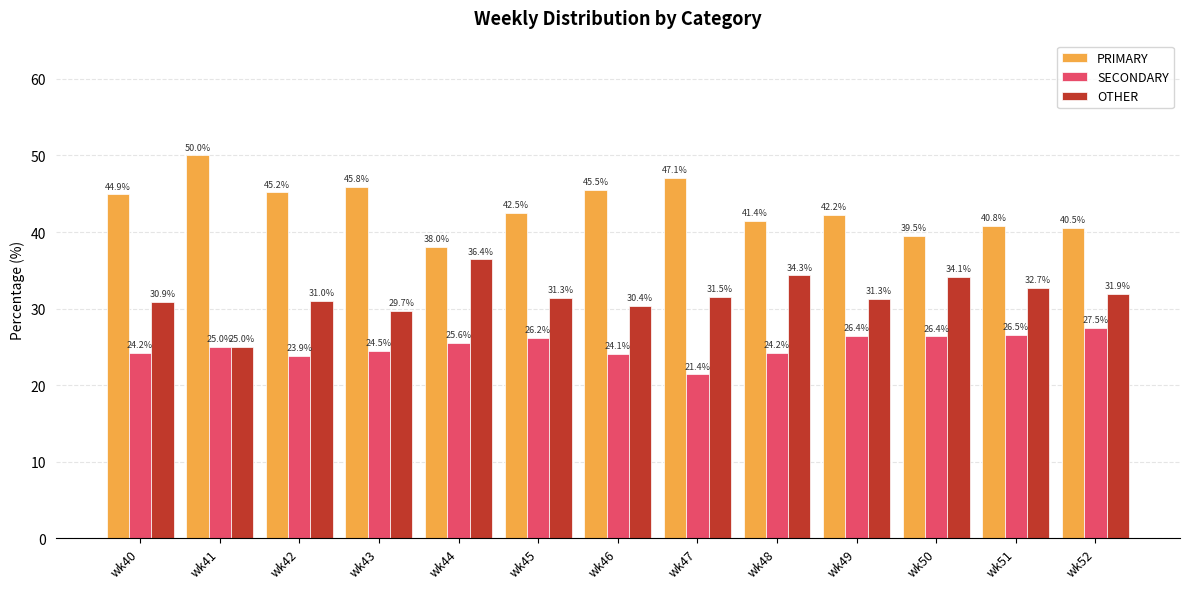

What are all the series names shown in the legend?

PRIMARY, SECONDARY, OTHER